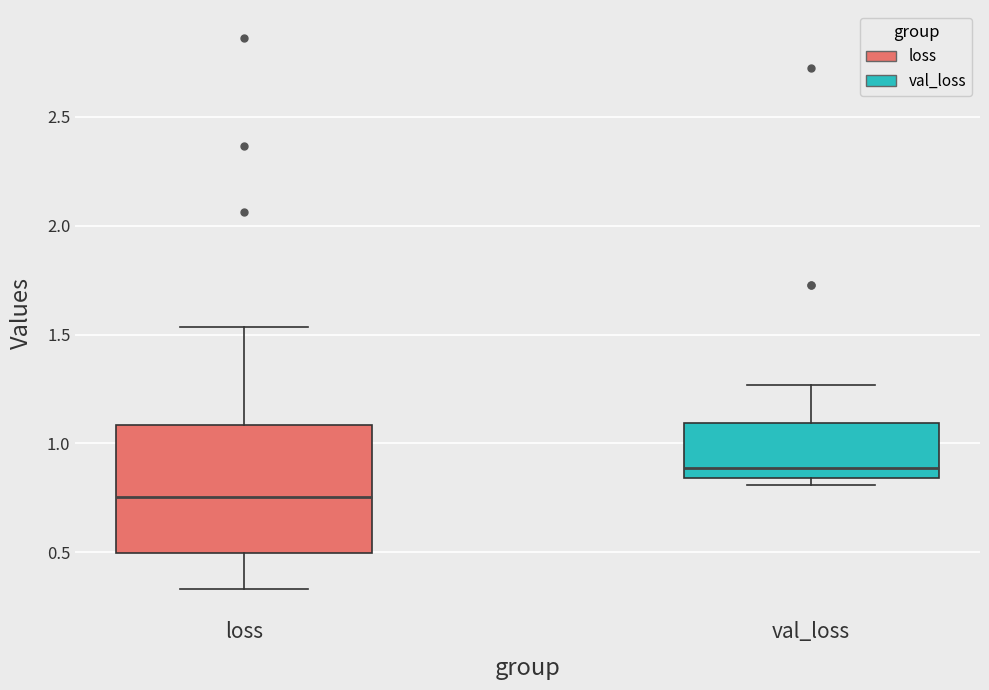

Where does the upper whisker of the box for loss end on the y-axis? The values are not printed on the chart, so give them approximately, as read against the axis.

1.55